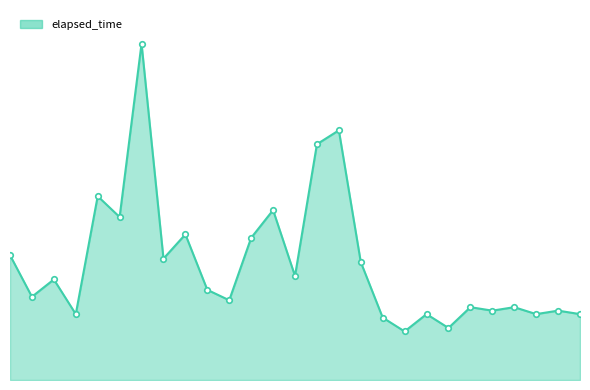

How many points are higher than both their immediate neighbors (excluding endpoints)?

10